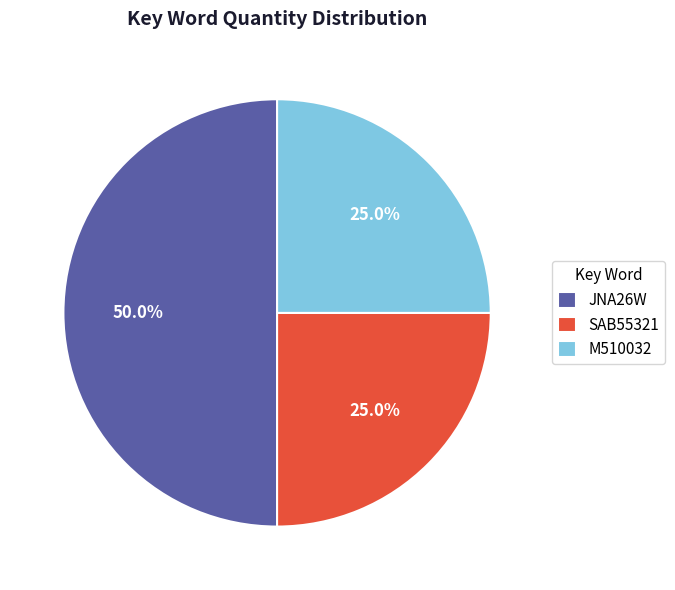

Which slice is the largest?

JNA26W